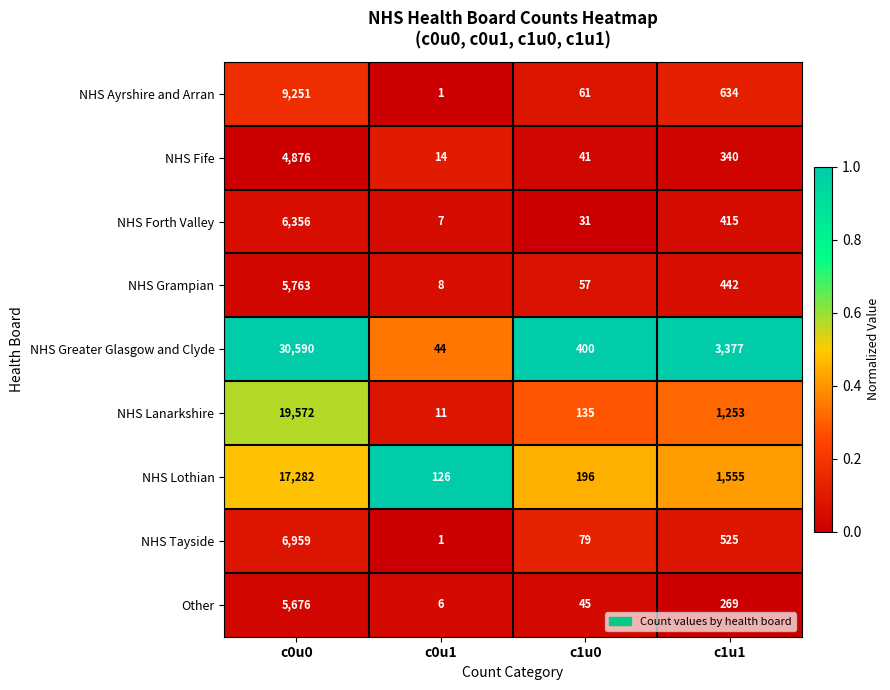

How many series are shown in this chart?

9